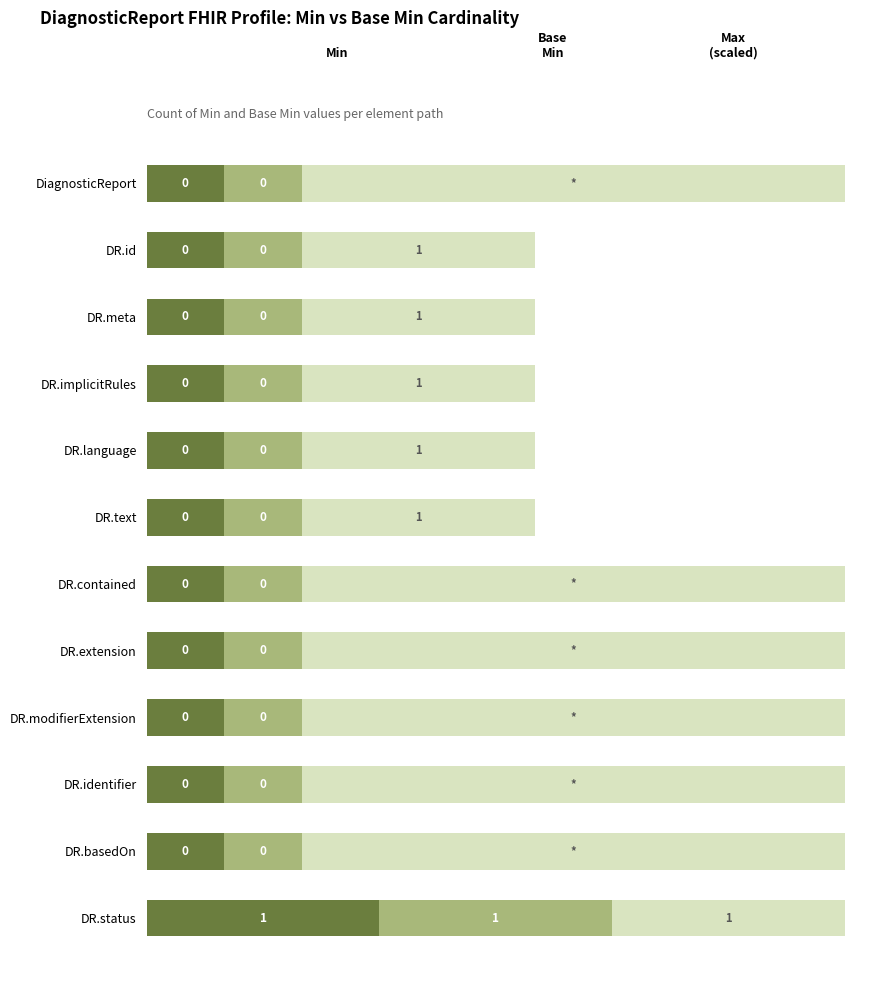

How many bars are there in each group?

3